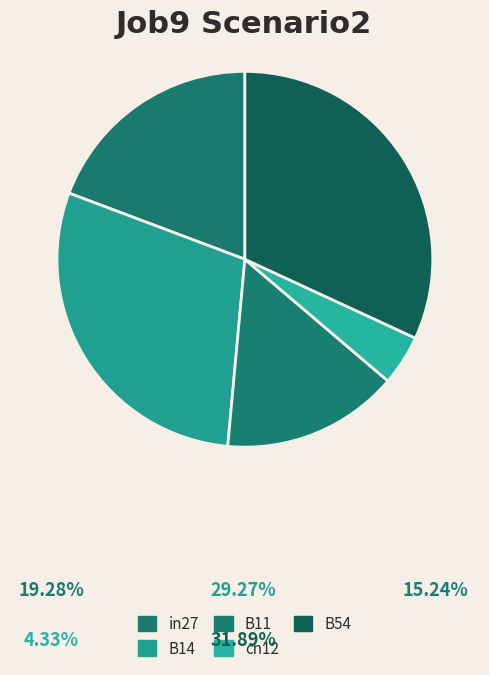

Is it true that B11 is 24% of the pie?

False